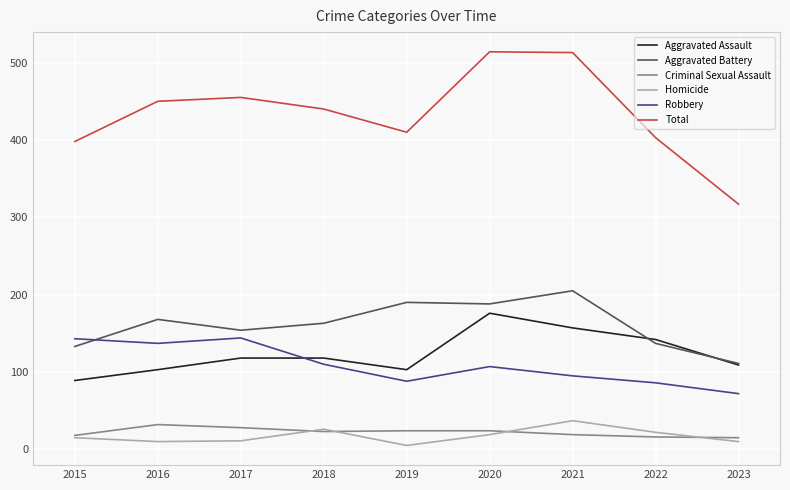

The Total series shows 403 at 2022. True or false?

True